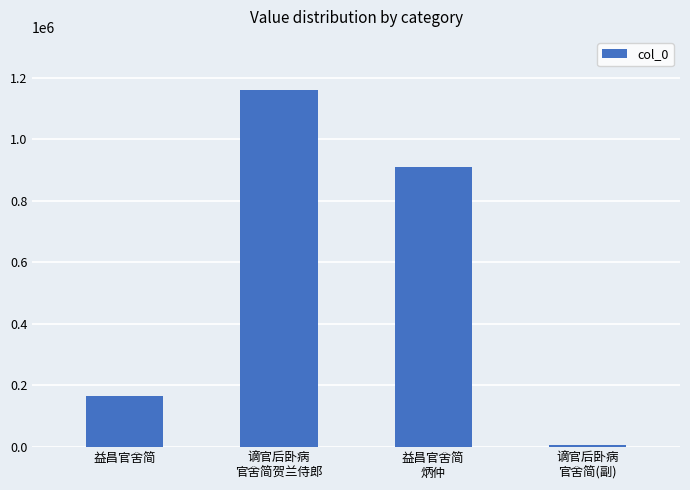

At which category does the chart reach its minimum across all series?

谪官后卧病
官舍简(副)